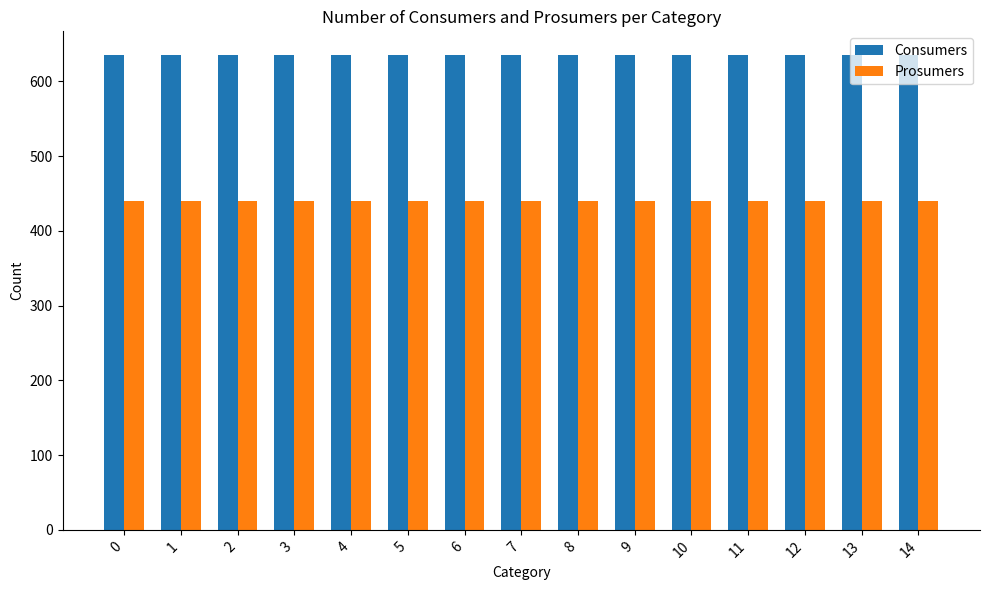

What is the difference between the highest and lowest values at 8?

195